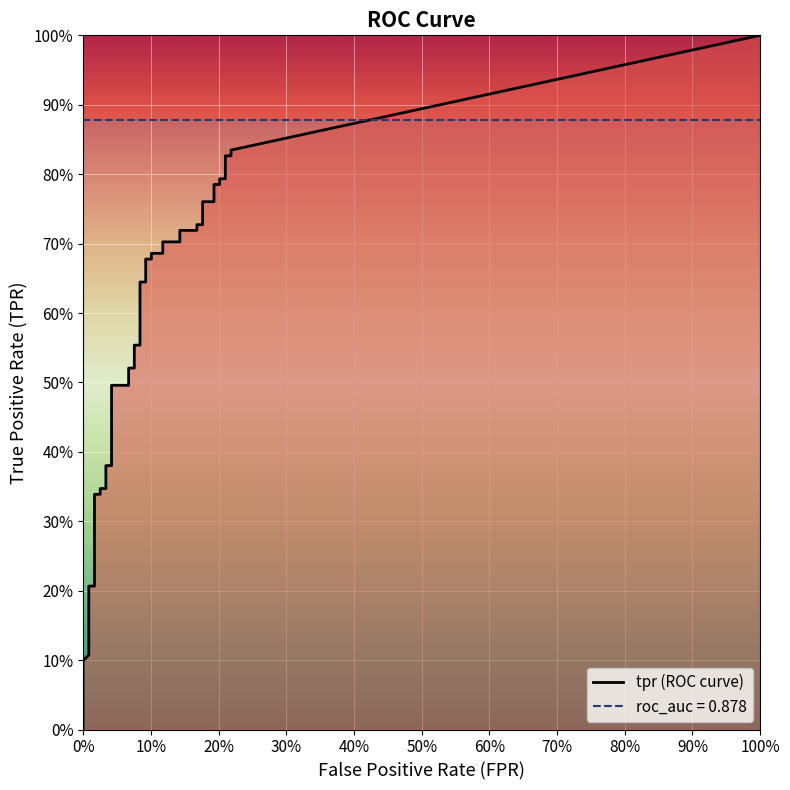

Which series has the largest total across all categories?

tpr